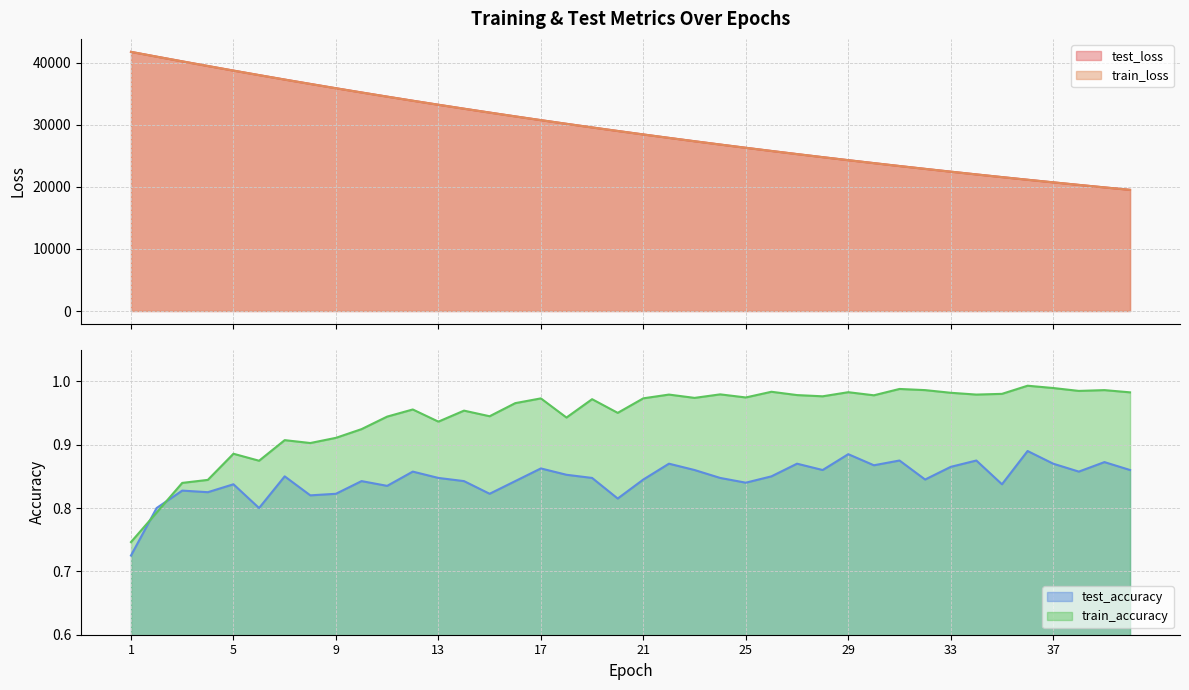

Reading right to left, transcribe all the data shown in this chart.

test_loss: 40=19513.0	39=19908.2	38=20310.6	37=20721.0	36=21138.5	35=21564.9	34=21998.8	33=22441.0	32=22891.4	31=23349.1	30=23816.6	29=24292.5	28=24778.0	27=25271.7	26=25774.7	25=26287.4	24=26809.4	23=27340.7	22=27881.8	21=28433.1	20=28994.6	19=29565.3	18=30146.7	17=30739.4	16=31342.9	15=31957.5	14=32581.8	13=33217.9	12=33864.8	11=34524.0	10=35194.6	9=35875.3	8=36569.9	7=37273.0	6=37990.3	5=38716.0	4=39455.4	3=40203.6	2=40962.7	1=41731.8
train_loss: 40=19510.9	39=19906.1	38=20308.8	37=20719.0	36=21136.9	35=21562.8	34=21996.5	33=22438.5	32=22888.7	31=23347.2	30=23814.5	29=24290.4	28=24775.2	27=25269.0	26=25771.9	25=26284.3	24=26806.0	23=27337.3	22=27878.4	21=28429.6	20=28991.0	19=29562.1	18=30144.3	17=30736.0	16=31339.2	15=31953.3	14=32578.0	13=33214.4	12=33861.3	11=34520.2	10=35190.8	9=35872.1	8=36566.1	7=37269.8	6=37987.3	5=38713.8	4=39455.0	3=40202.6	2=40962.3	1=41732.8
test_accuracy: 40=0.9	39=0.9	38=0.9	37=0.9	36=0.9	35=0.8	34=0.9	33=0.9	32=0.8	31=0.9	30=0.9	29=0.9	28=0.9	27=0.9	26=0.8	25=0.8	24=0.8	23=0.9	22=0.9	21=0.8	20=0.8	19=0.8	18=0.9	17=0.9	16=0.8	15=0.8	14=0.8	13=0.8	12=0.9	11=0.8	10=0.8	9=0.8	8=0.8	7=0.9	6=0.8	5=0.8	4=0.8	3=0.8	2=0.8	1=0.7
train_accuracy: 40=1.0	39=1.0	38=1.0	37=1.0	36=1.0	35=1.0	34=1.0	33=1.0	32=1.0	31=1.0	30=1.0	29=1.0	28=1.0	27=1.0	26=1.0	25=1.0	24=1.0	23=1.0	22=1.0	21=1.0	20=1.0	19=1.0	18=0.9	17=1.0	16=1.0	15=0.9	14=1.0	13=0.9	12=1.0	11=0.9	10=0.9	9=0.9	8=0.9	7=0.9	6=0.9	5=0.9	4=0.8	3=0.8	2=0.8	1=0.7